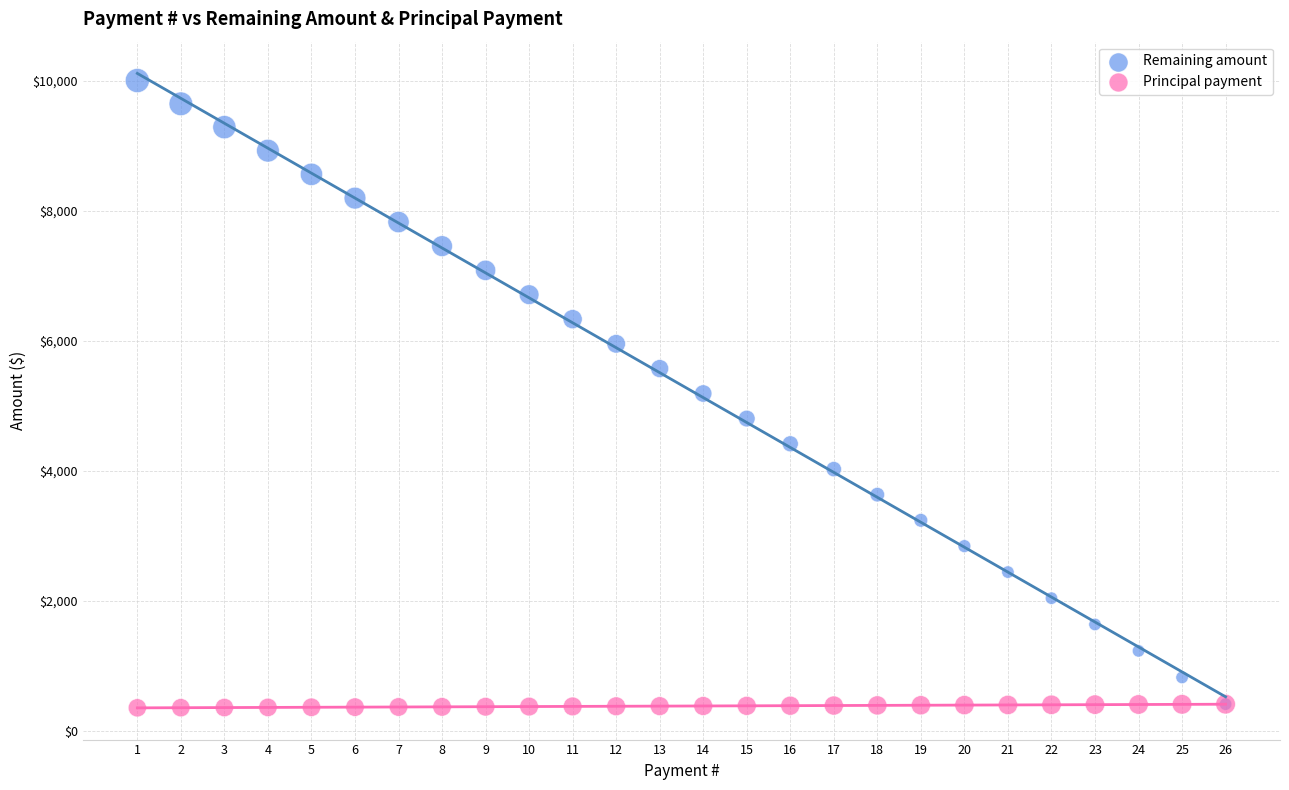

Which series reaches the maximum Y coordinate?

Remaining amount